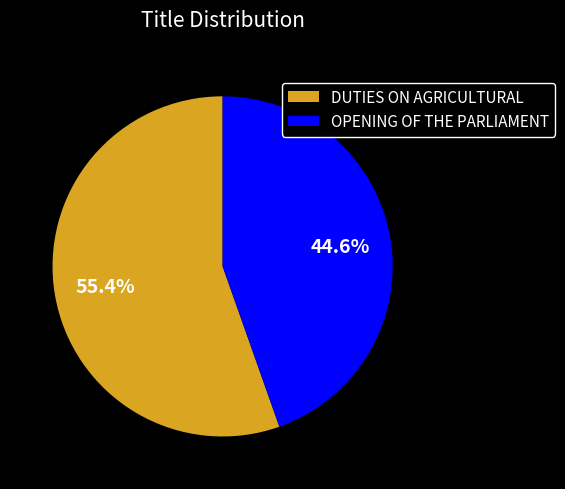

To the nearest percent, what portion does DUTIES ON AGRICULTURAL represent?

55%